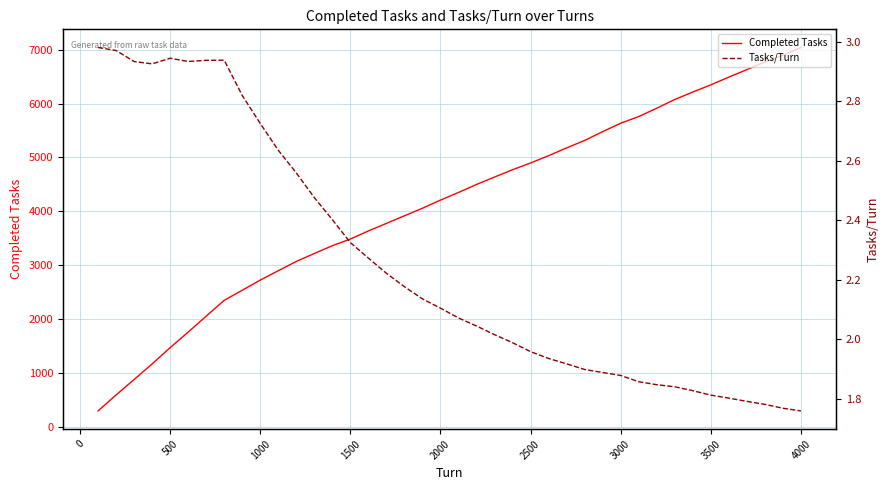

Is it true that Completed Tasks equals 4209 at 2000?

True